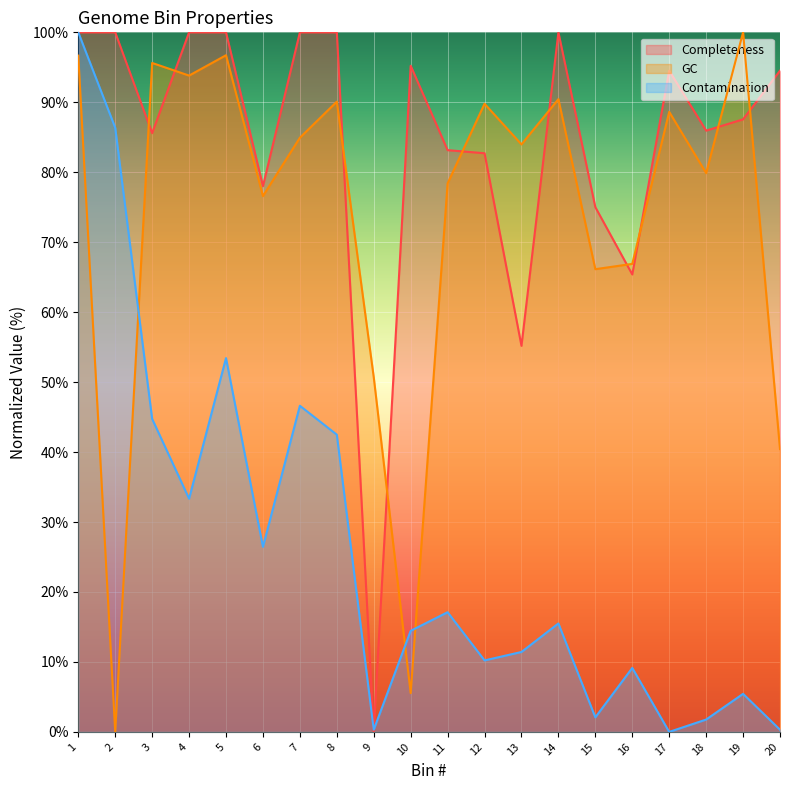

Between 3 and 11, which series saw the biggest shift?

Contamination